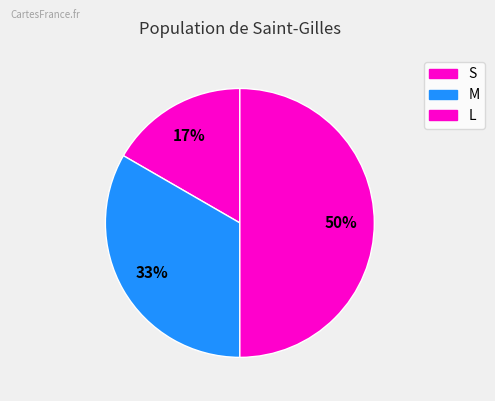

How many slices are in this pie chart?

3